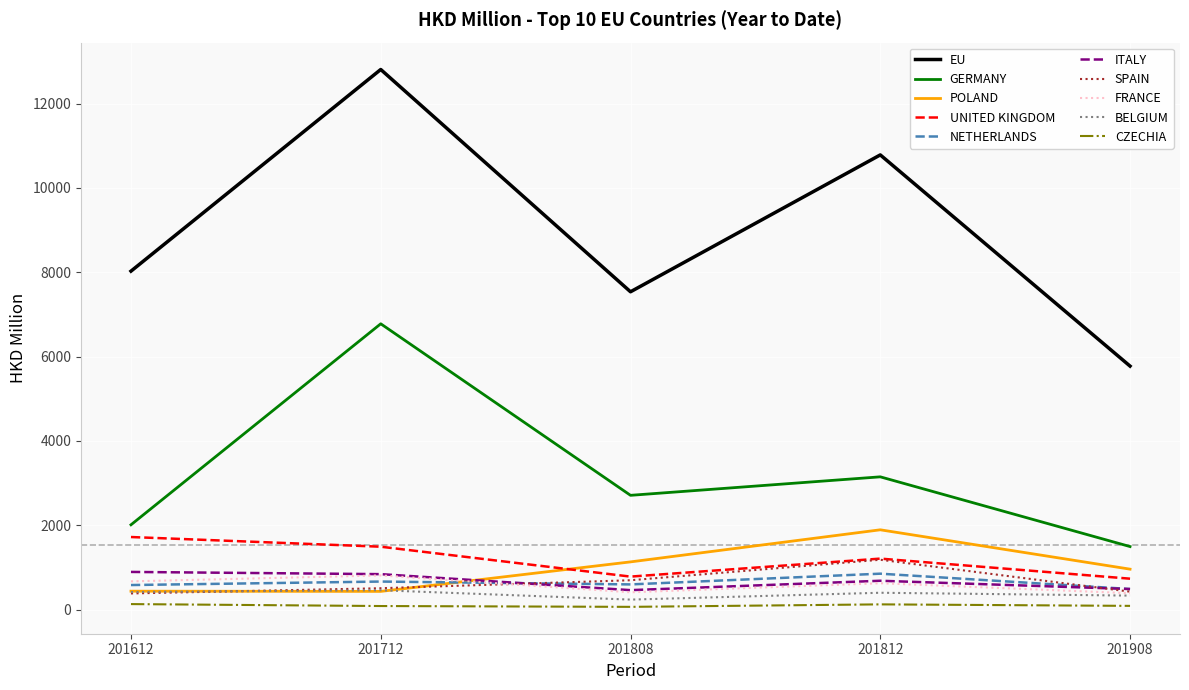

How many distinct data groups are displayed?

10